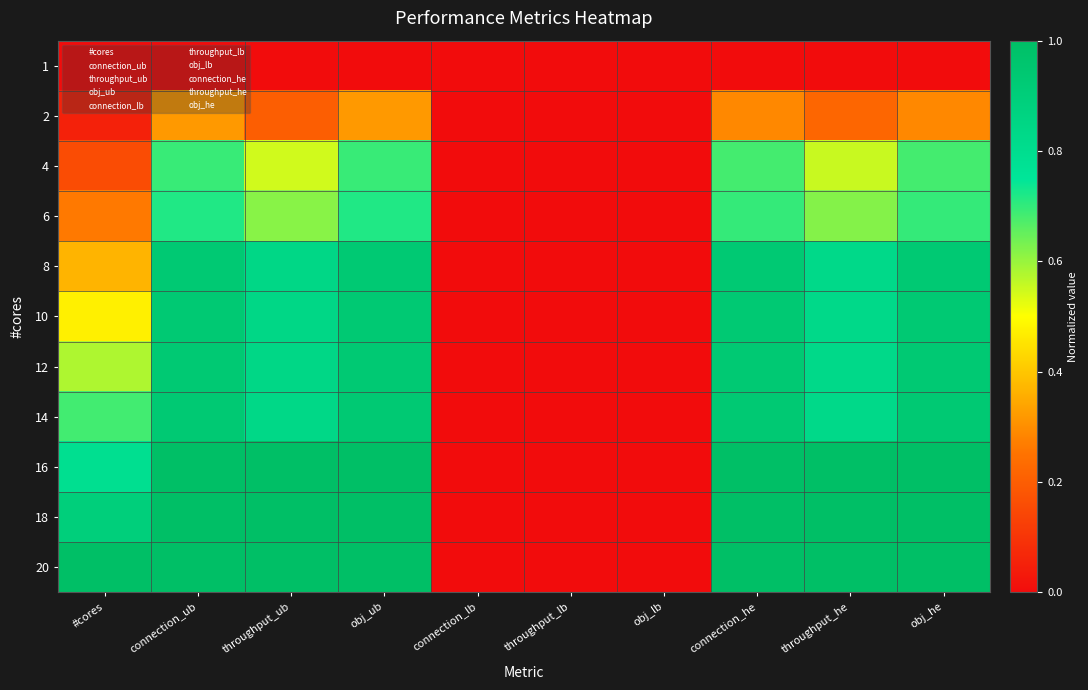

Reading left to right, what are all the values shown in this chart?

1: #cores=0.0	connection_ub=0.0	throughput_ub=0.0	obj_ub=0.0	connection_lb=0.0	throughput_lb=0.0	obj_lb=0.0	connection_he=0.0	throughput_he=0.0	obj_he=0.0
2: #cores=0.1	connection_ub=0.3	throughput_ub=0.2	obj_ub=0.3	connection_lb=0.0	throughput_lb=0.0	obj_lb=0.0	connection_he=0.3	throughput_he=0.2	obj_he=0.3
4: #cores=0.2	connection_ub=0.7	throughput_ub=0.5	obj_ub=0.7	connection_lb=0.0	throughput_lb=0.0	obj_lb=0.0	connection_he=0.7	throughput_he=0.6	obj_he=0.7
6: #cores=0.3	connection_ub=0.7	throughput_ub=0.6	obj_ub=0.7	connection_lb=0.0	throughput_lb=0.0	obj_lb=0.0	connection_he=0.7	throughput_he=0.6	obj_he=0.7
8: #cores=0.4	connection_ub=0.9	throughput_ub=0.8	obj_ub=0.9	connection_lb=0.0	throughput_lb=0.0	obj_lb=0.0	connection_he=0.9	throughput_he=0.8	obj_he=0.9
10: #cores=0.5	connection_ub=0.9	throughput_ub=0.8	obj_ub=0.9	connection_lb=0.0	throughput_lb=0.0	obj_lb=0.0	connection_he=0.9	throughput_he=0.8	obj_he=0.9
12: #cores=0.6	connection_ub=0.9	throughput_ub=0.8	obj_ub=0.9	connection_lb=0.0	throughput_lb=0.0	obj_lb=0.0	connection_he=0.9	throughput_he=0.8	obj_he=0.9
14: #cores=0.7	connection_ub=0.9	throughput_ub=0.8	obj_ub=0.9	connection_lb=0.0	throughput_lb=0.0	obj_lb=0.0	connection_he=0.9	throughput_he=0.8	obj_he=0.9
16: #cores=0.8	connection_ub=1.0	throughput_ub=1.0	obj_ub=1.0	connection_lb=0.0	throughput_lb=0.0	obj_lb=0.0	connection_he=1.0	throughput_he=1.0	obj_he=1.0
18: #cores=0.9	connection_ub=1.0	throughput_ub=1.0	obj_ub=1.0	connection_lb=0.0	throughput_lb=0.0	obj_lb=0.0	connection_he=1.0	throughput_he=1.0	obj_he=1.0
20: #cores=1.0	connection_ub=1.0	throughput_ub=1.0	obj_ub=1.0	connection_lb=0.0	throughput_lb=0.0	obj_lb=0.0	connection_he=1.0	throughput_he=1.0	obj_he=1.0